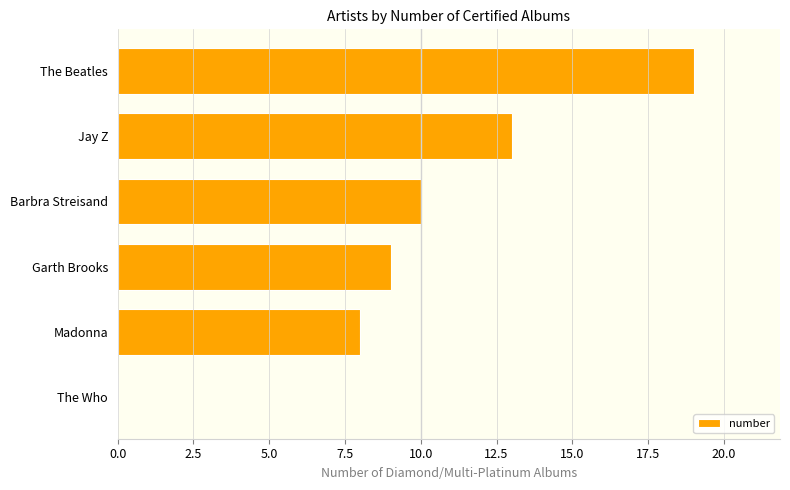

What is the approximate value at The Beatles?

19